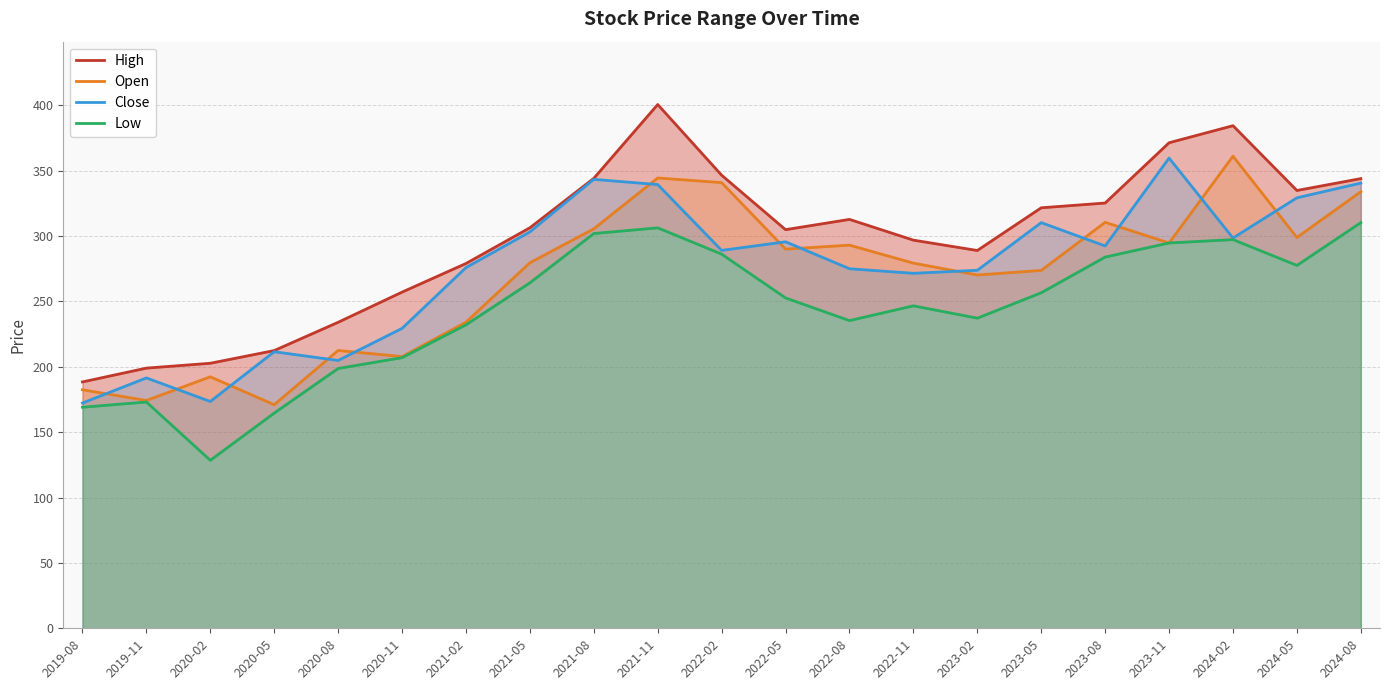

Where is the first local minimum for Close?

2020-02